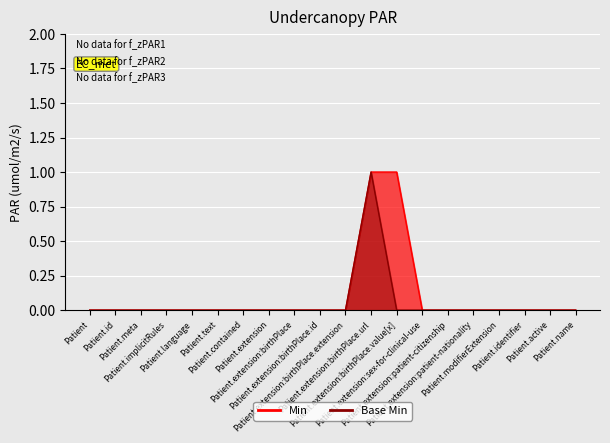

List the series in order of their overall mean, lowest first.

Base Min, Min